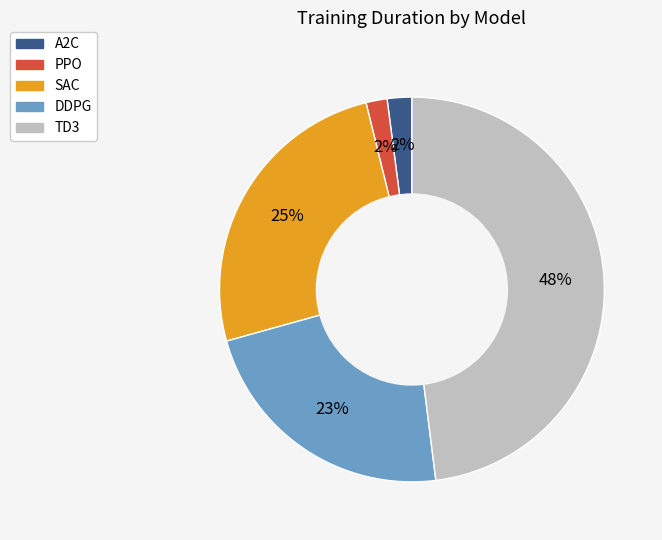

How many slices are in this pie chart?

5